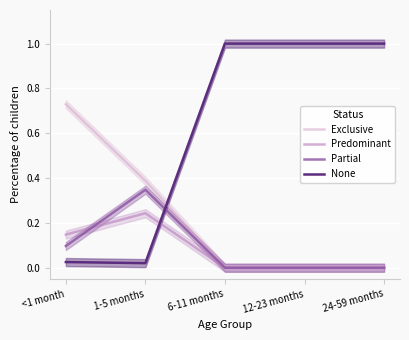

At 24-59 months, list the series in order from largest to smallest.

None, Exclusive, Predominant, Partial